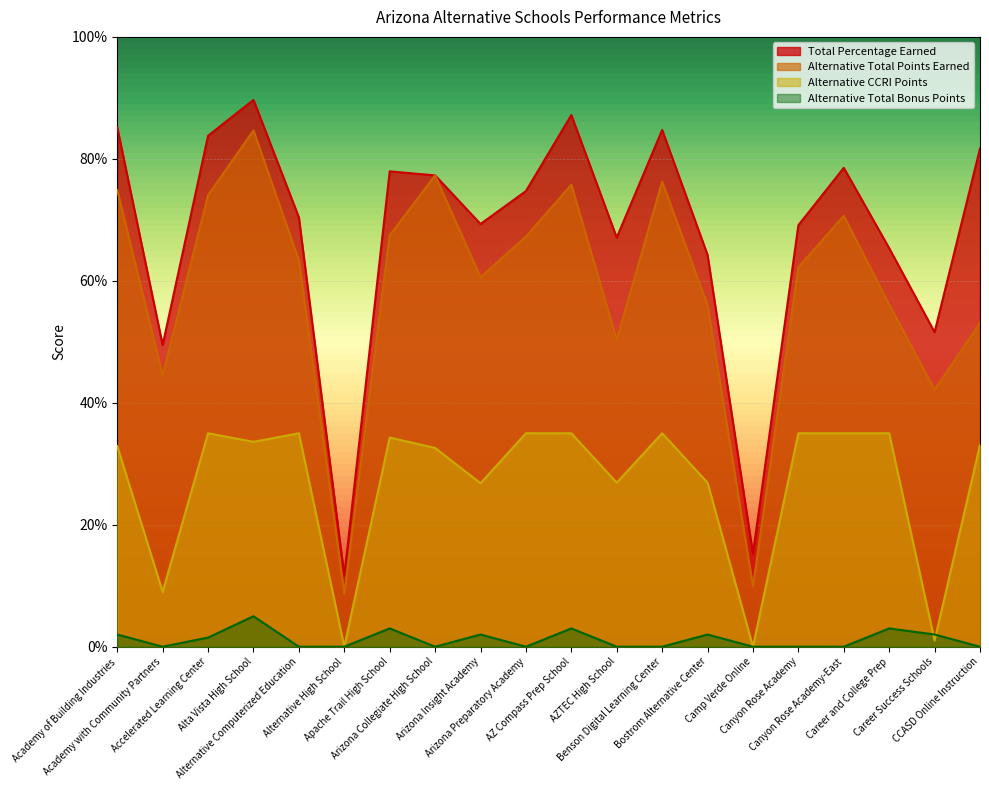

Reading left to right, transcribe all the data shown in this chart.

Total Percentage Earned: 85.2	49.5	83.8	89.7	70.4	11.6	78.0	77.3	69.3	74.7	87.2	67.1	84.7	64.2	15.2	69.1	78.5	65.3	51.6	81.7
Alternative Total Points Earned: 74.9	44.5	74.0	84.7	63.4	8.7	67.5	77.3	60.6	67.2	75.8	50.3	76.3	56.0	9.9	62.2	70.7	56.1	42.1	53.1
Alternative CCRI Points: 32.9	9.0	35.0	33.6	35.0	0.0	34.3	32.6	26.8	35.0	35.0	26.9	35.0	26.9	0.0	35.0	35.0	35.0	1.0	33.1
Alternative Total Bonus Points: 2.0	0.0	1.5	5.0	0.0	0.0	3.0	0.0	2.0	0.0	3.0	0.0	0.0	2.0	0.0	0.0	0.0	3.0	2.0	0.0